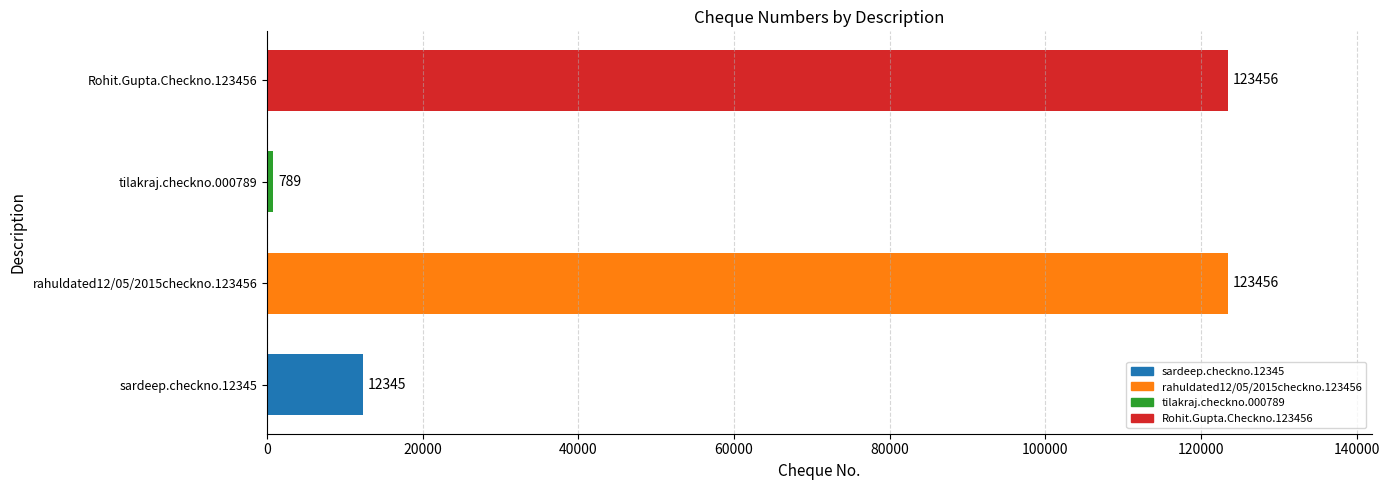

What is the sum of all values?

260046